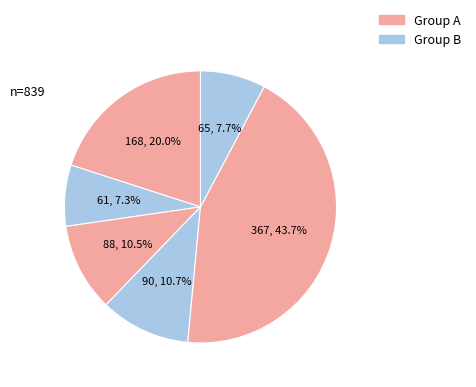

How many slices are in this pie chart?

6